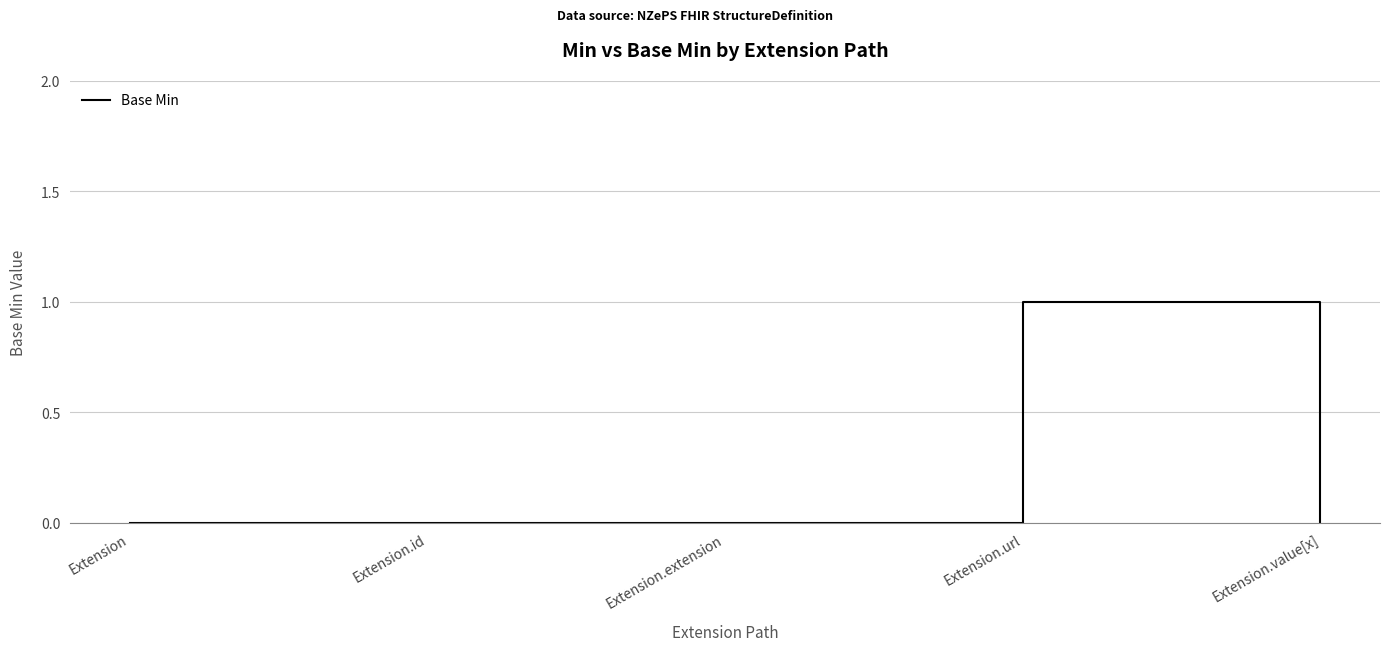

Count the values in the range 0 to 1.

5